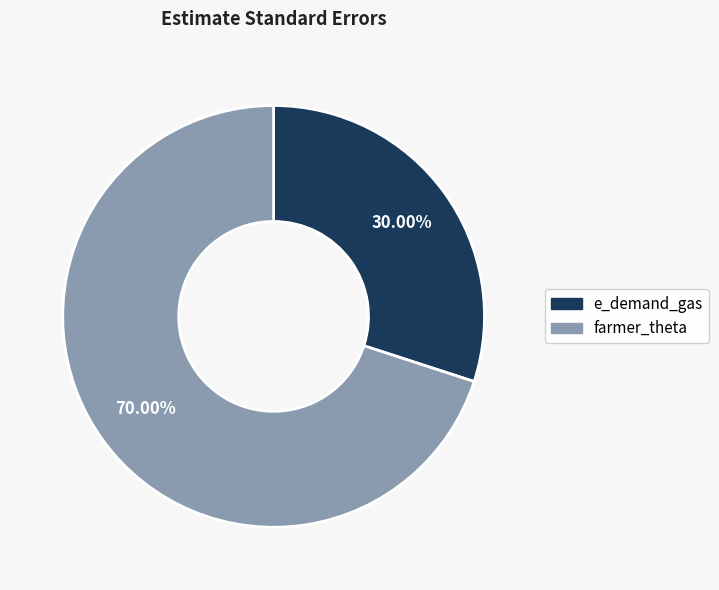

To the nearest percent, what percentage of the pie is farmer_theta?

70%